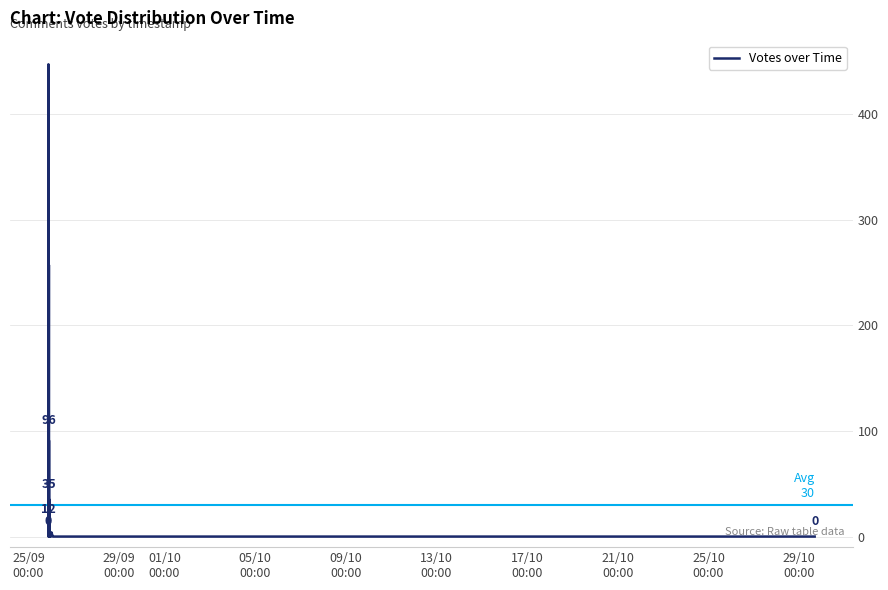

True or false: the data shows 2 at 29.

False